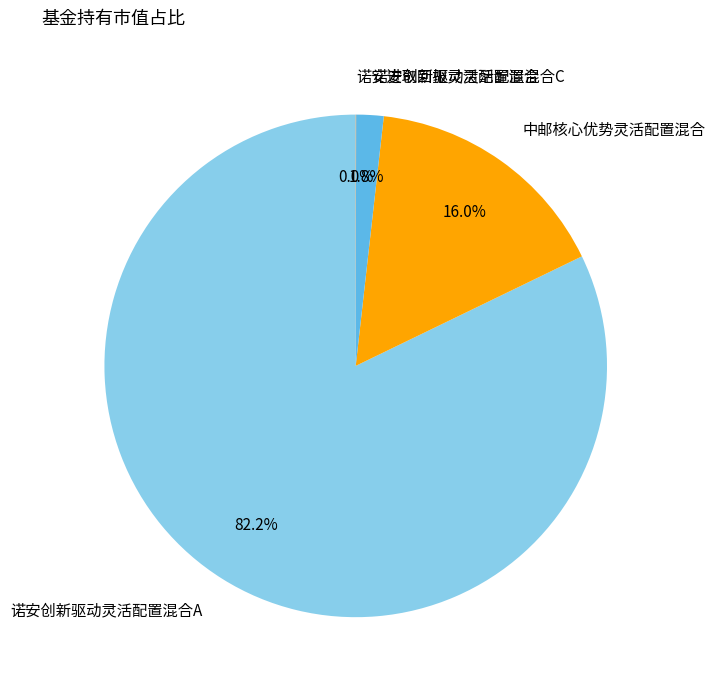

Between 中邮核心优势灵活配置混合 and 诺安创新驱动灵活配置混合A, which is larger?

诺安创新驱动灵活配置混合A